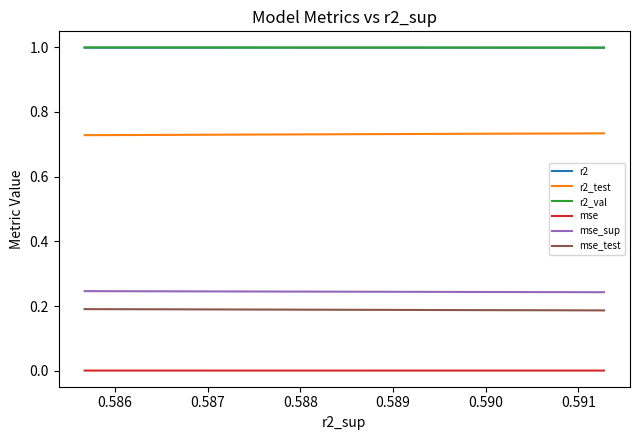

What is the maximum value for mse_sup?

0.2